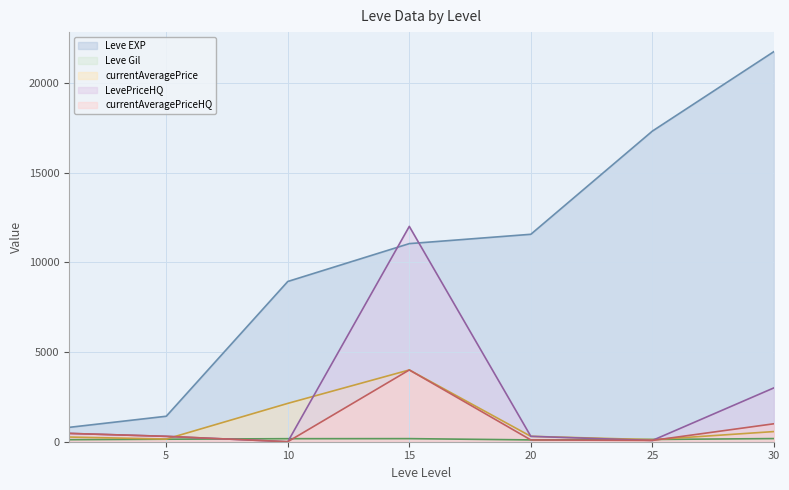

How many intersections are there between currentAveragePriceHQ and currentAveragePrice?

2